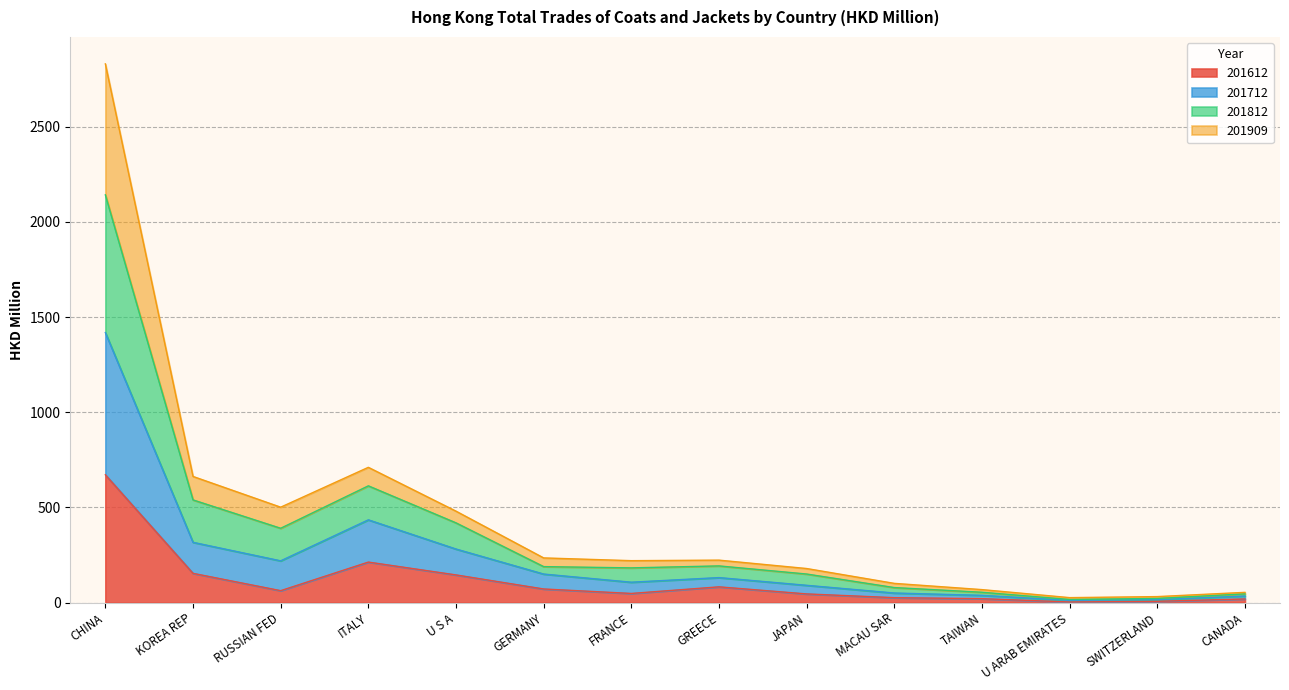

At which label does 201612 reach its peak?

CHINA